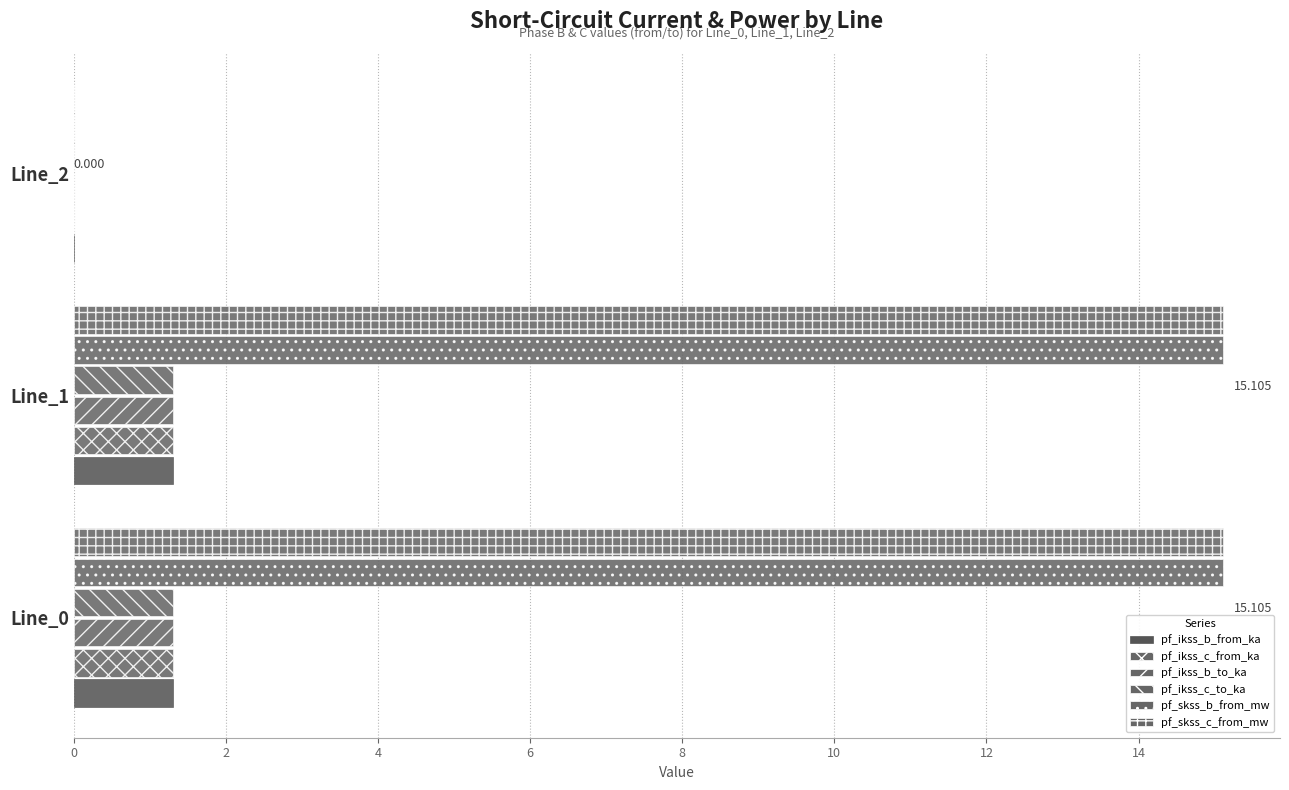

Which series has the largest total across all categories?

pf_skss_b_from_mw